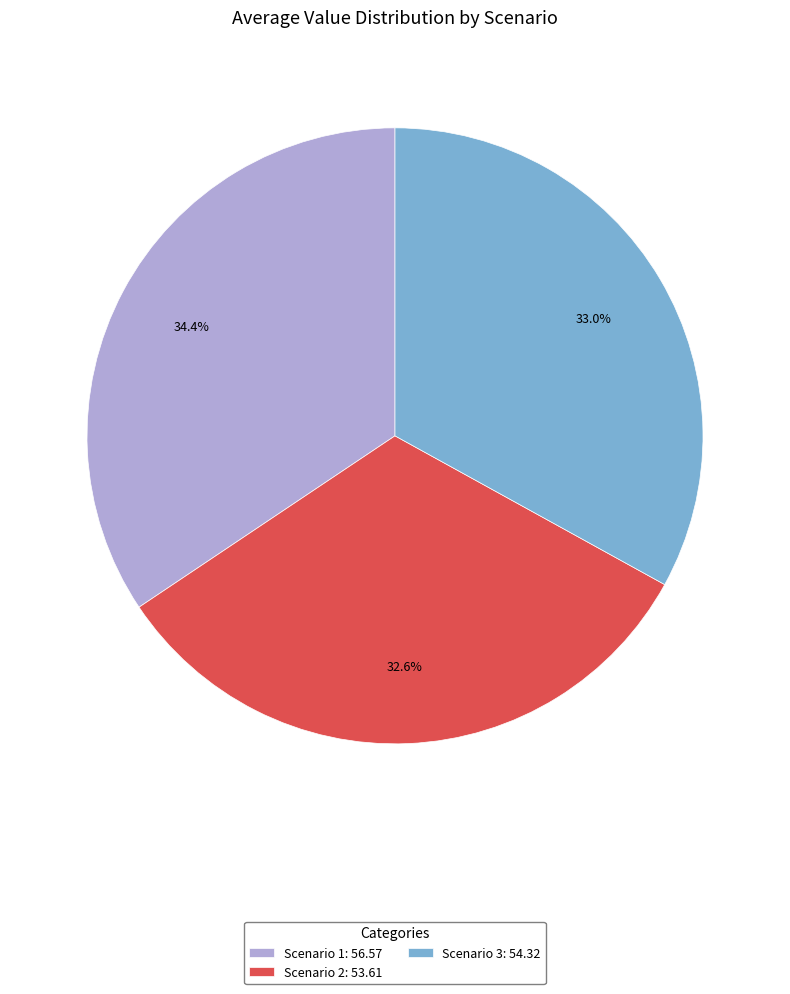

The Scenario 1 slice represents 34% of the pie. True or false?

True